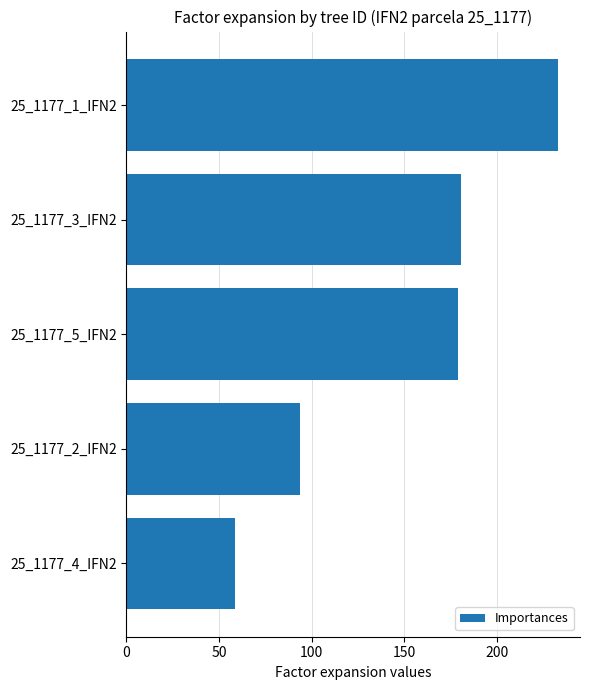

Does the chart contain stacked bars?

No